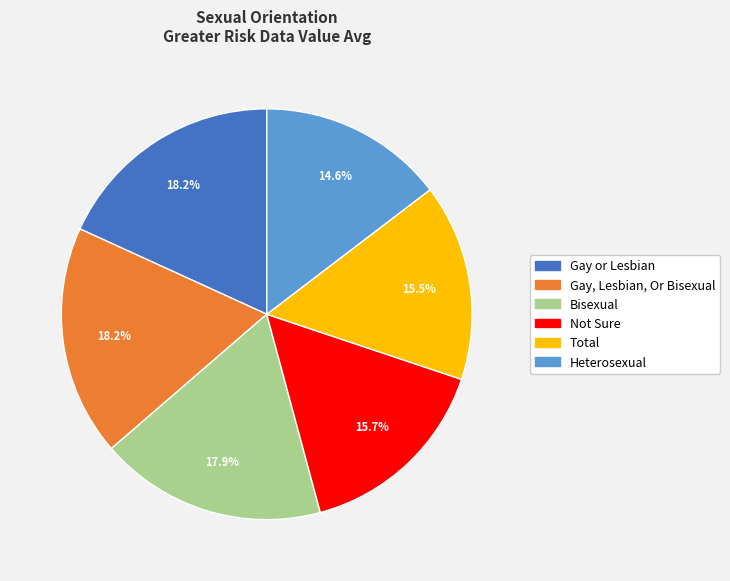

What portion of the pie excludes Gay, Lesbian, Or Bisexual?

81.8%